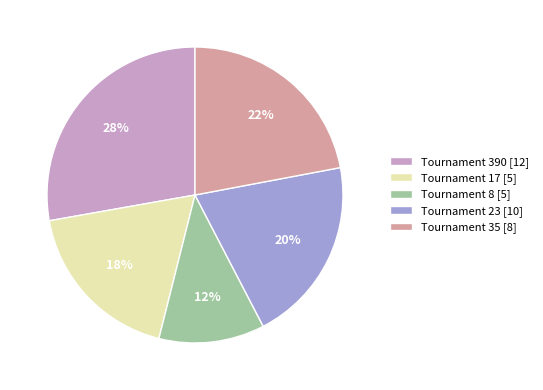

Which has a higher value, Tournament 23 [10] or Tournament 390 [12]?

Tournament 390 [12]